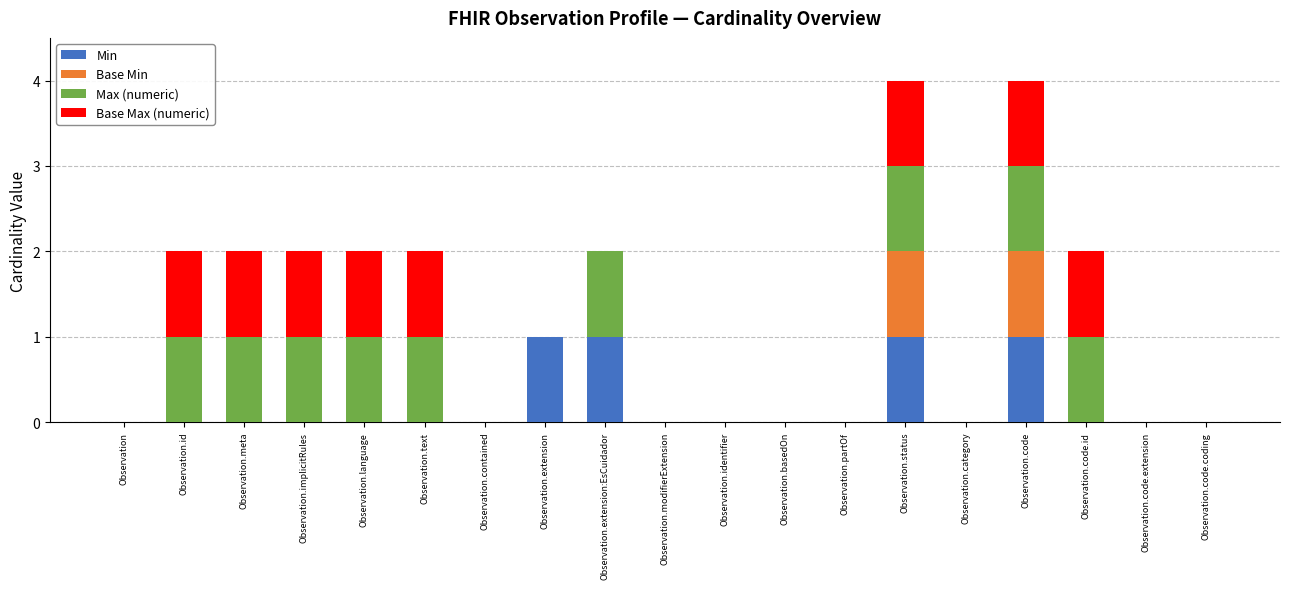

The Min series shows 0 at Observation.identifier. True or false?

True